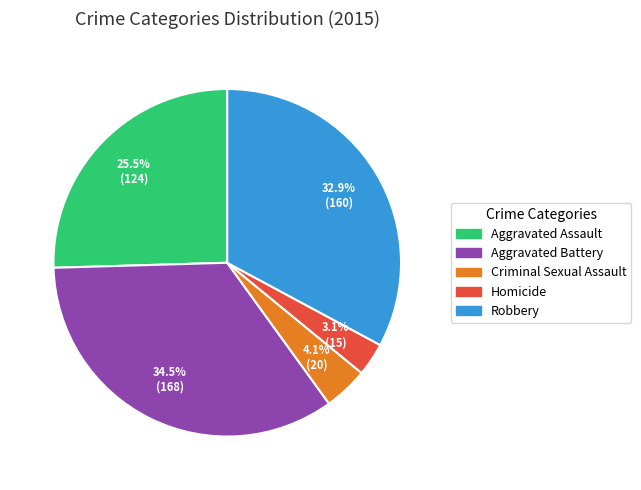

To the nearest percent, what portion does Criminal Sexual Assault represent?

4%